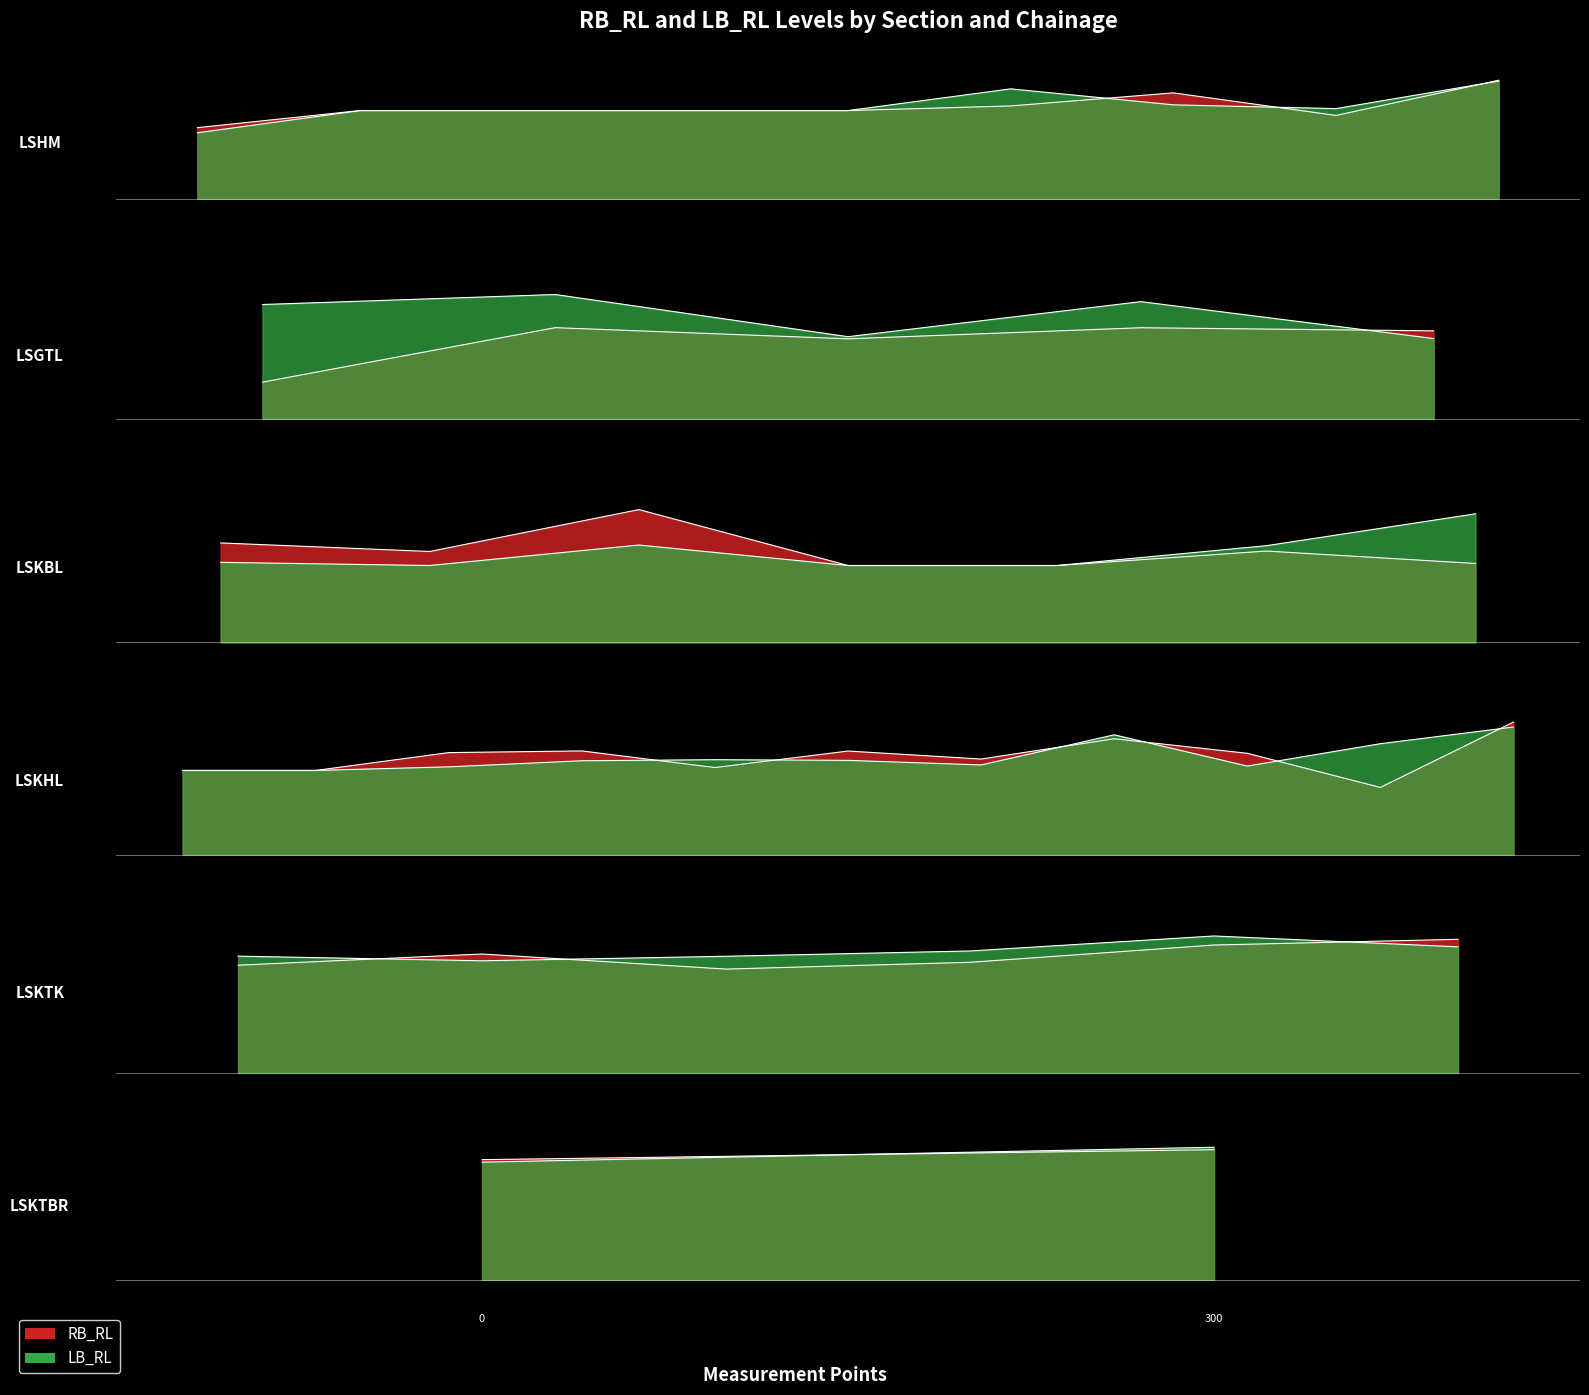

After their last crossing, which series has the higher values: RB_RL or LB_RL?

LB_RL